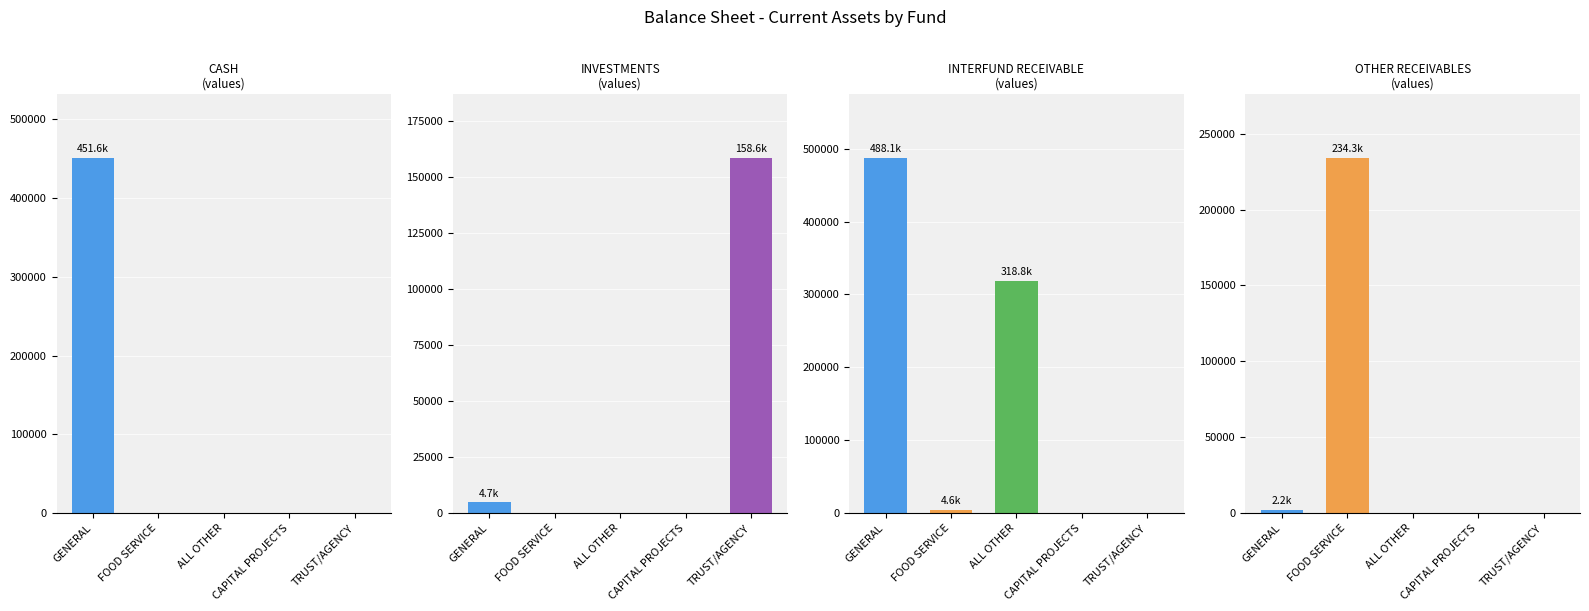

Rank the series by their maximum value, from lowest to highest.

INVESTMENTS, OTHER RECEIVABLES, CASH, INTERFUND RECEIVABLE